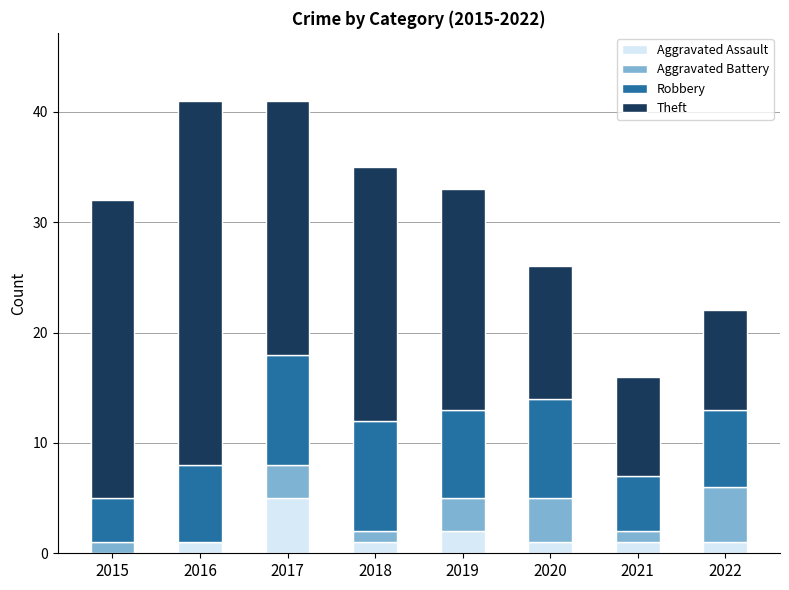

What is the total value across all series at 2021?

16